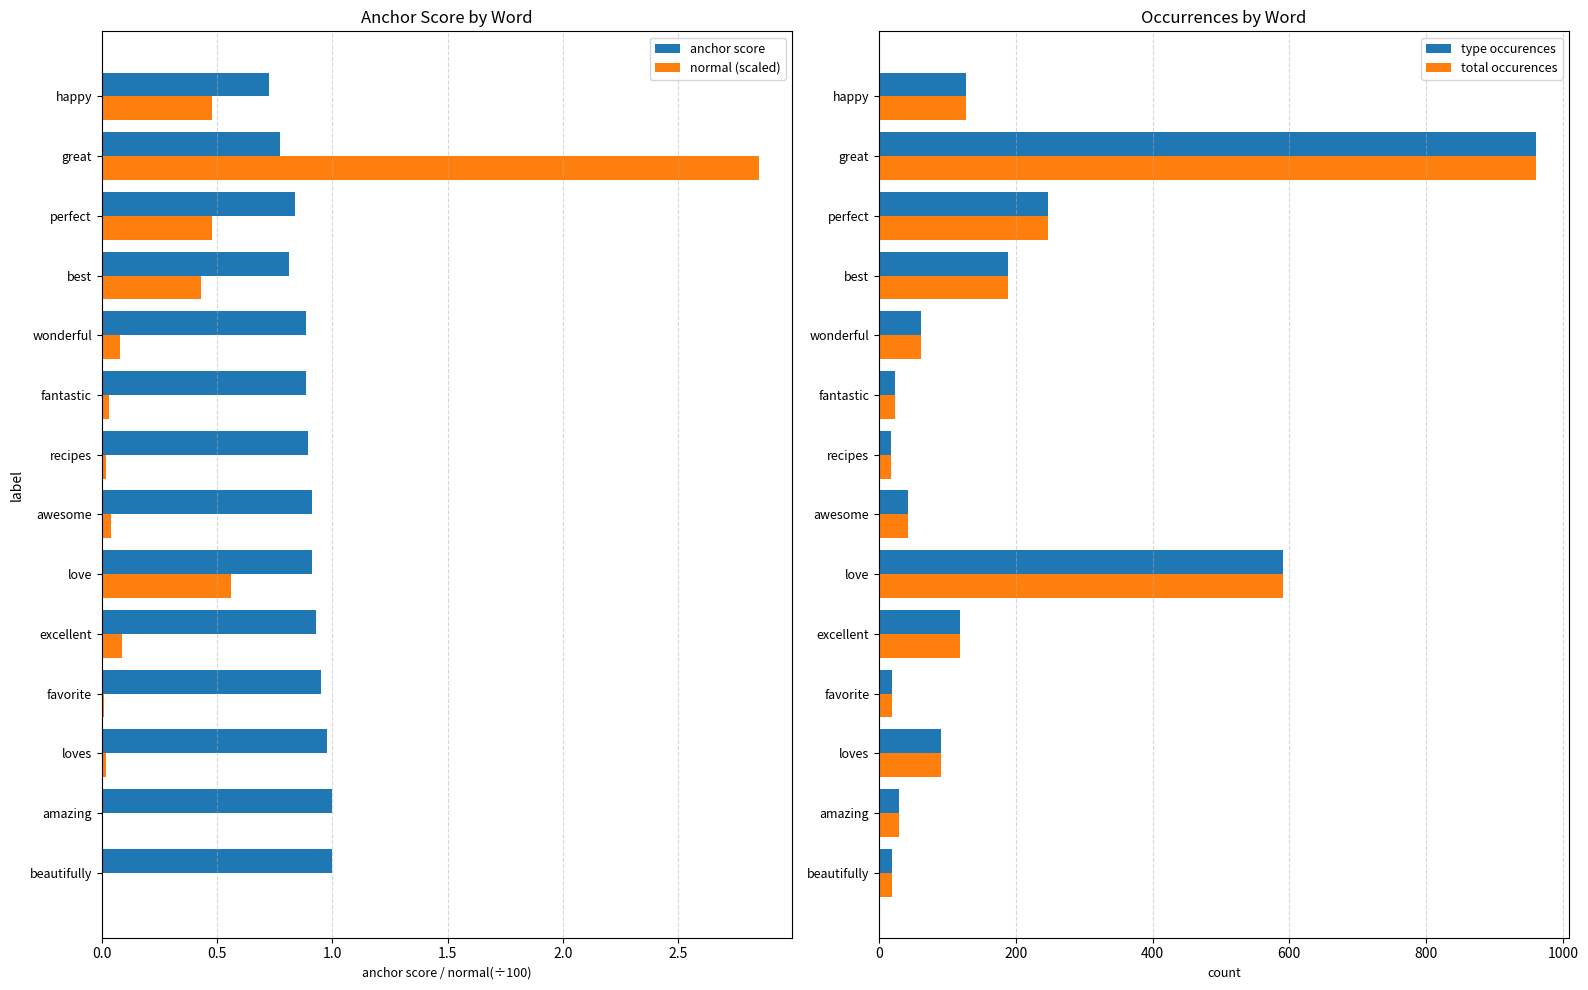

How many bars are there in total?

56